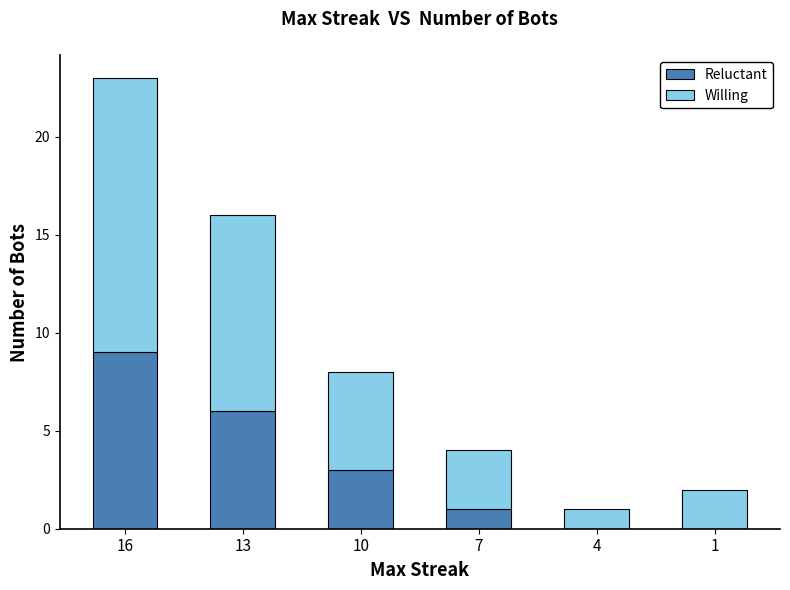

Are the bars horizontal?

No